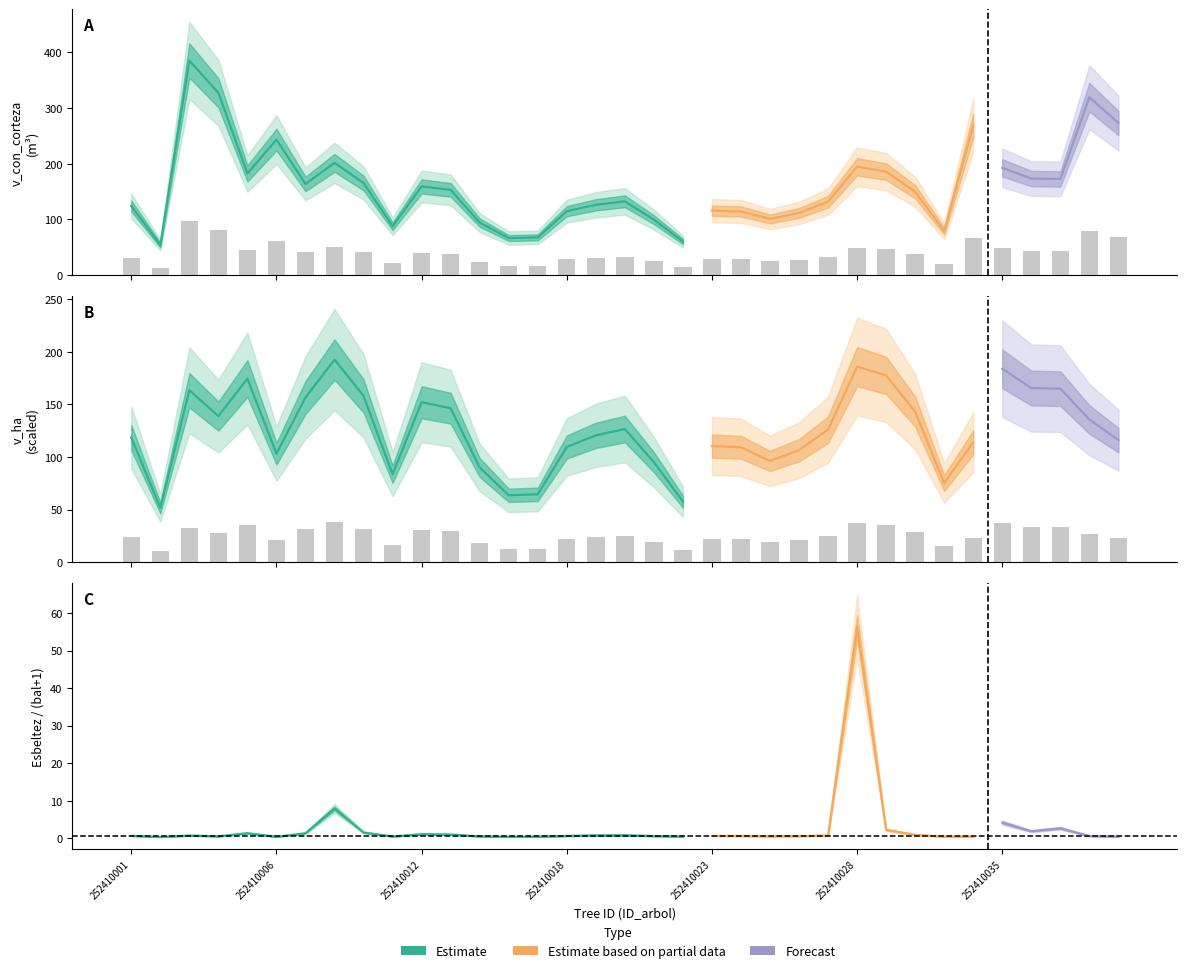

What is the difference between the maximum and minimum values in the v_con_corteza series?

82.9